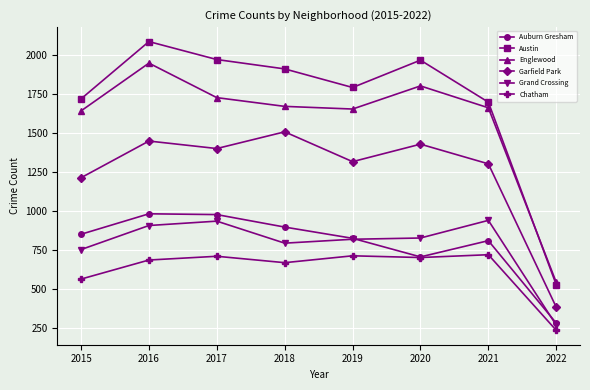

How many lines are shown in the chart?

6